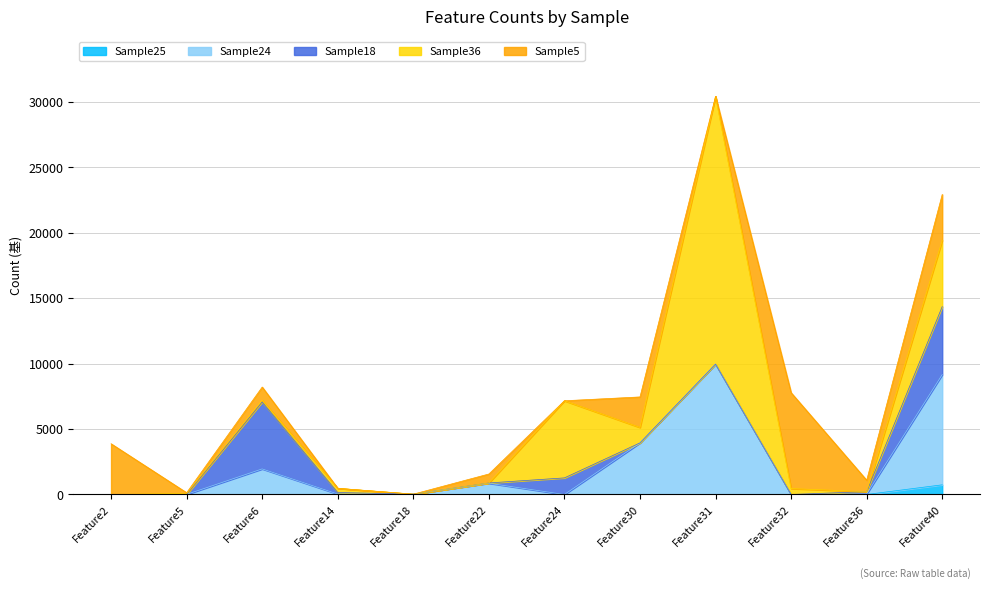

At how many categories does at least one series exceed 5105?

5